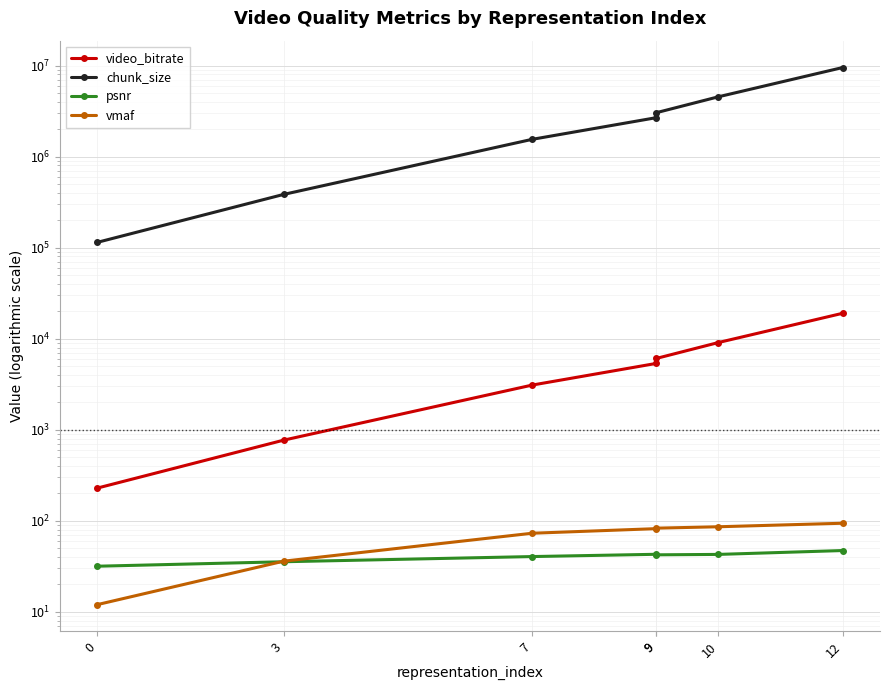

True or false: psnr has more than 1 points higher than both neighbors.

False